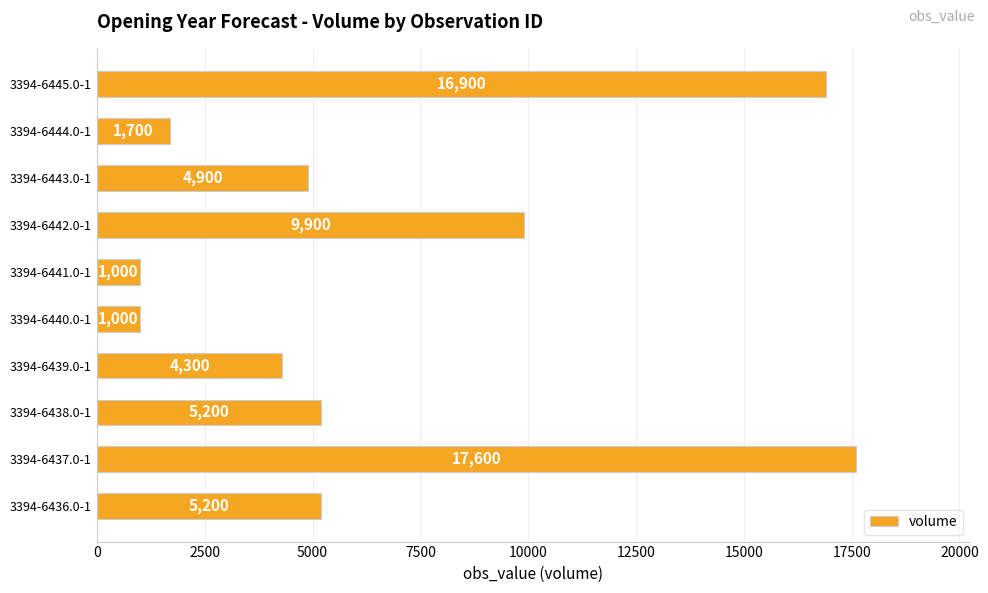

What is the difference between the maximum and minimum values?

16600